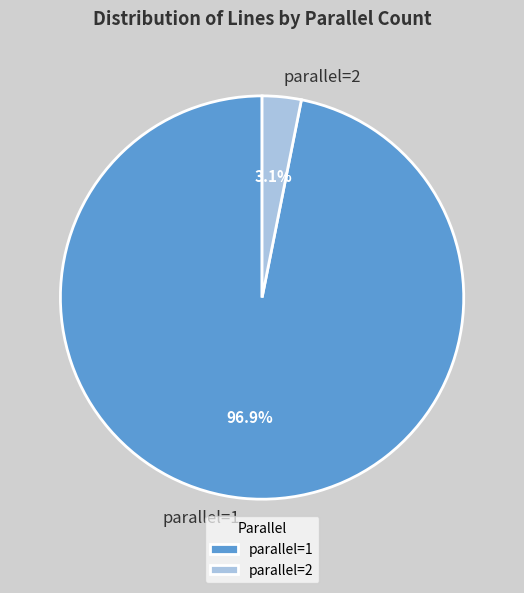

Do parallel=2 and parallel=1 together represent more than half of the pie?

Yes